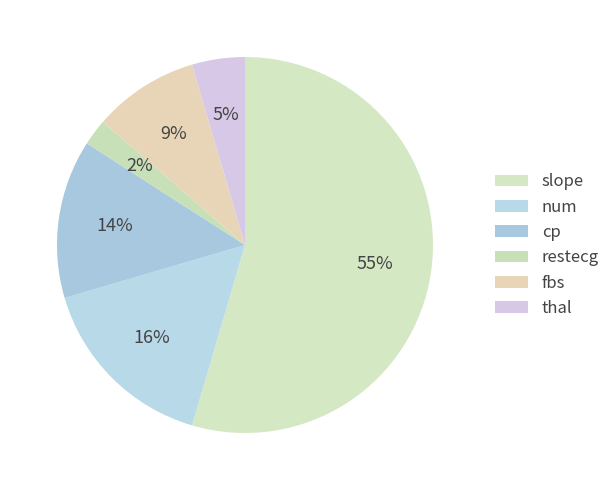

Count the number of slices in the pie.

6